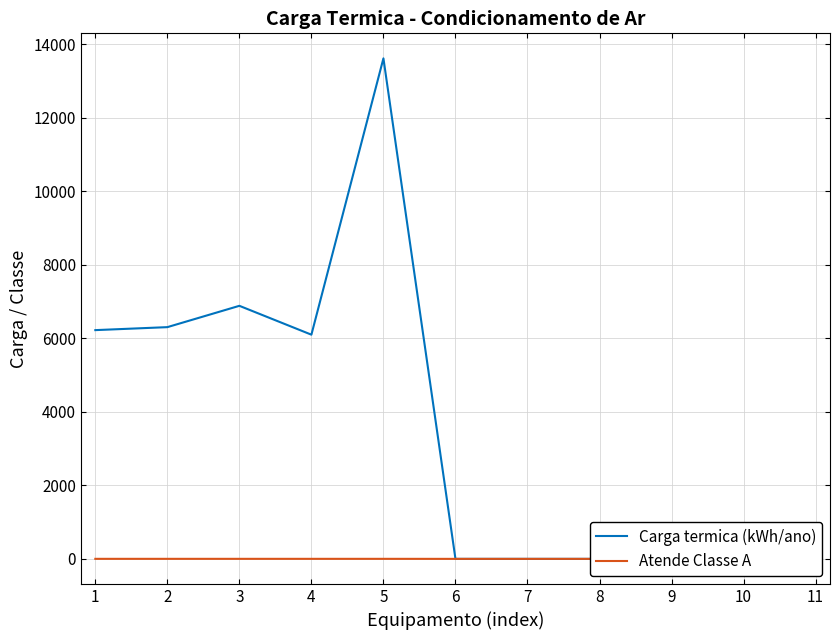

The Atende Classe A series shows 0 at 8. True or false?

True